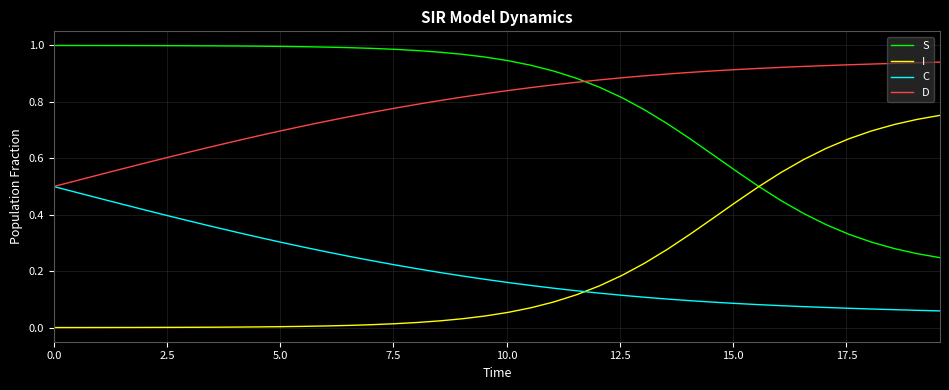

True or false: S and D intersect in this chart.

True